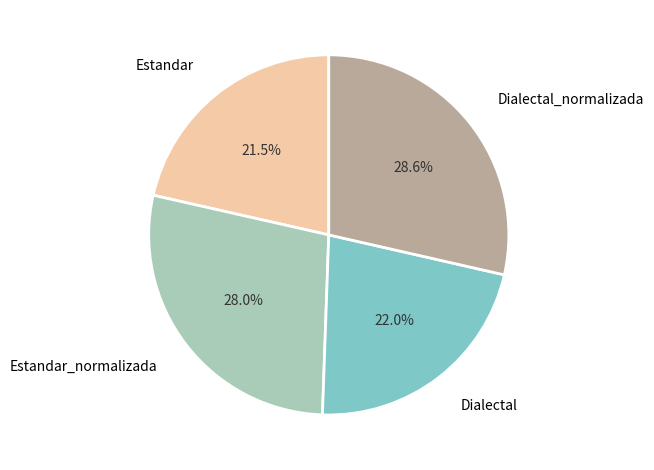

Approximately how many times larger is the value at Estandar_normalizada compared to Dialectal?

1.3